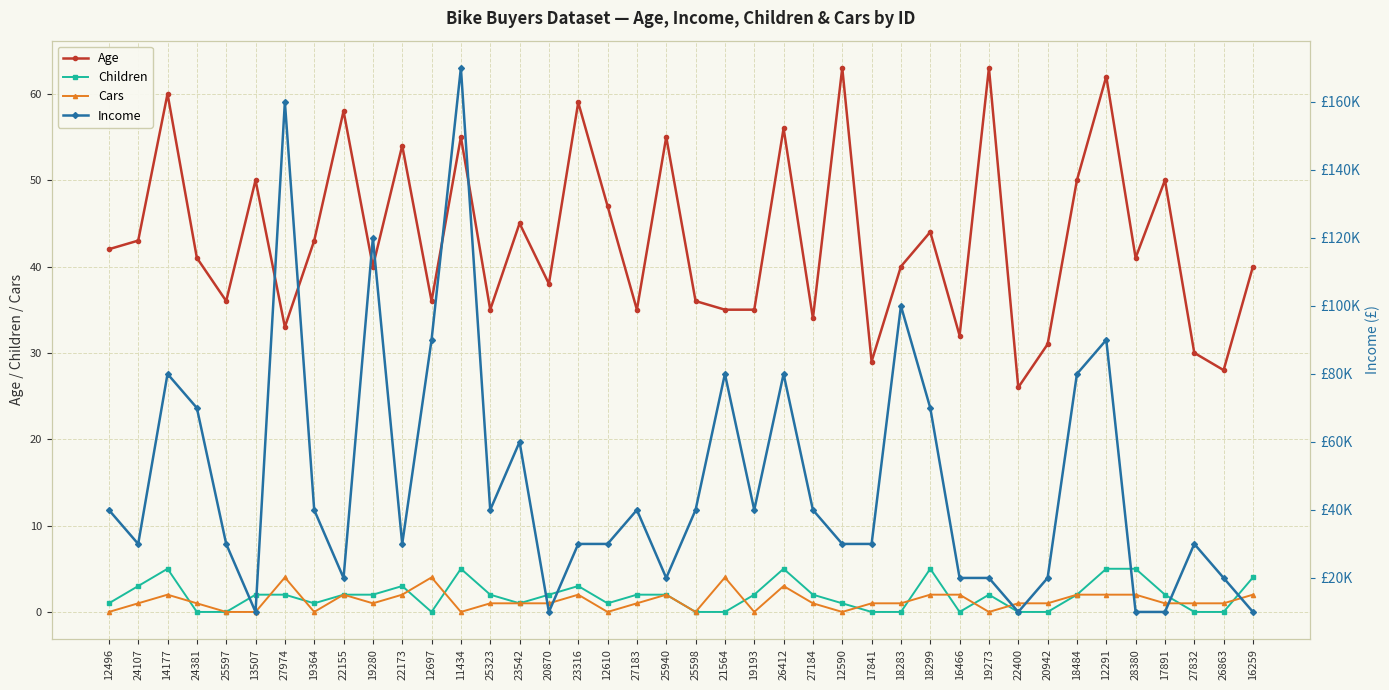

At which label does Cars reach its minimum?

12496